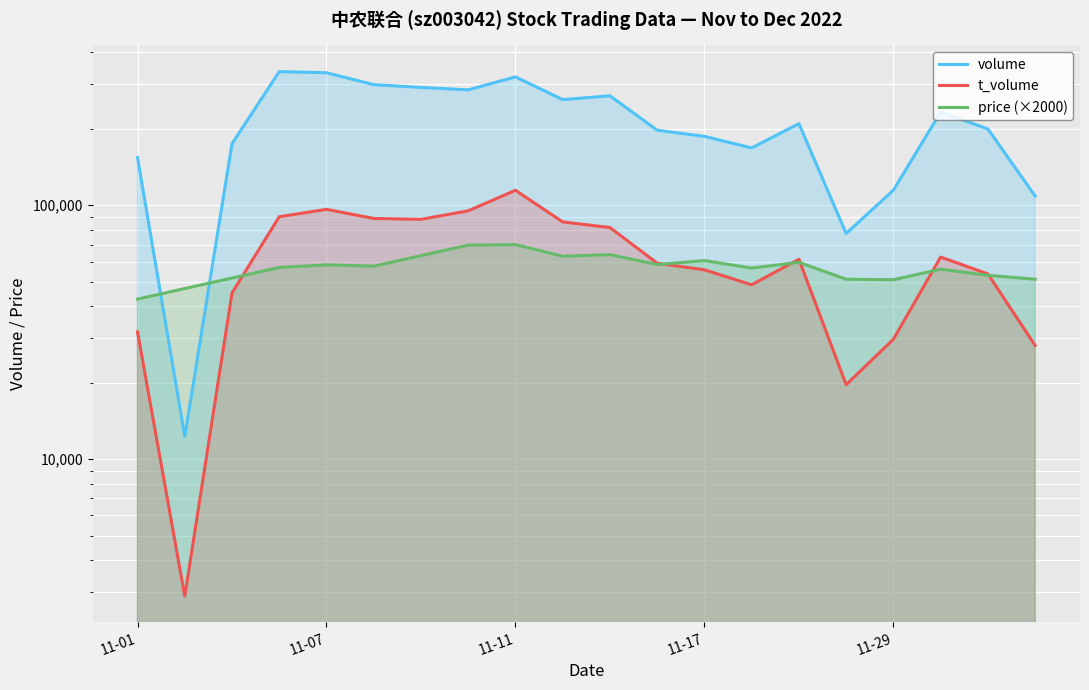

Rank the series at 11-11 from lowest to highest value.

price (×2000), t_volume, volume